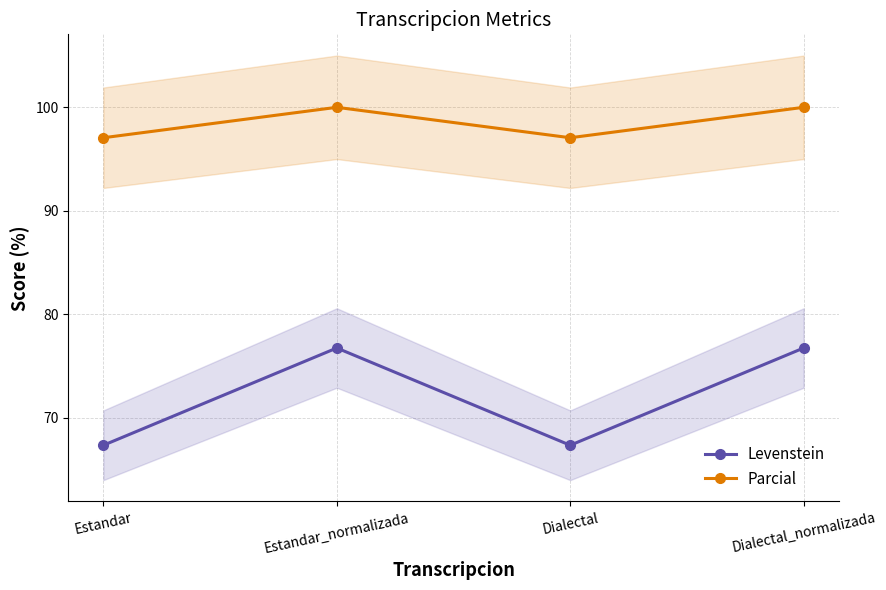

Reading right to left, what are all the values shown in this chart?

Levenstein: 76.7	67.3	76.7	67.3
Parcial: 100.0	97.1	100.0	97.1